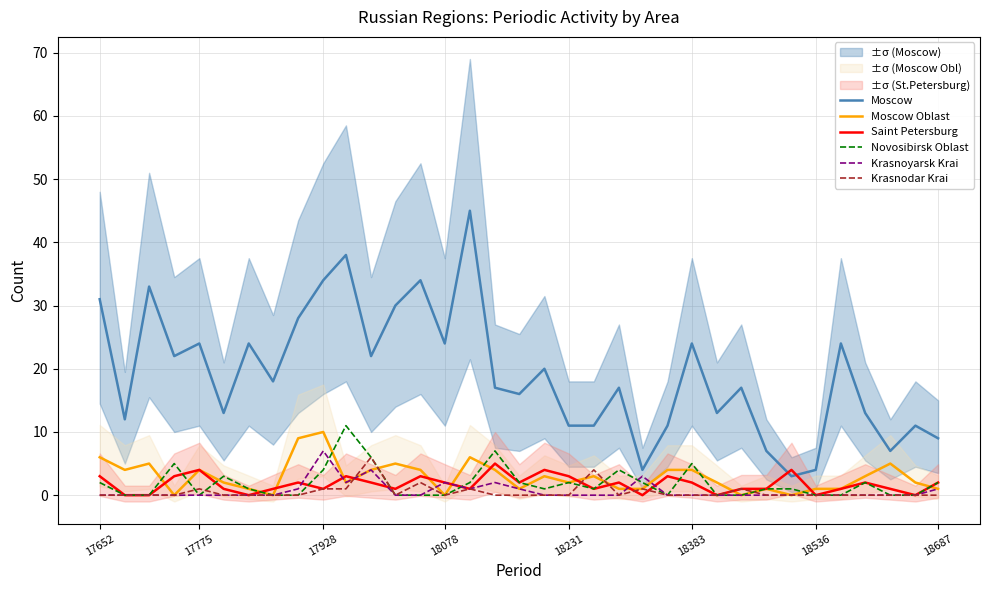

How many categories are shown in the chart?

35